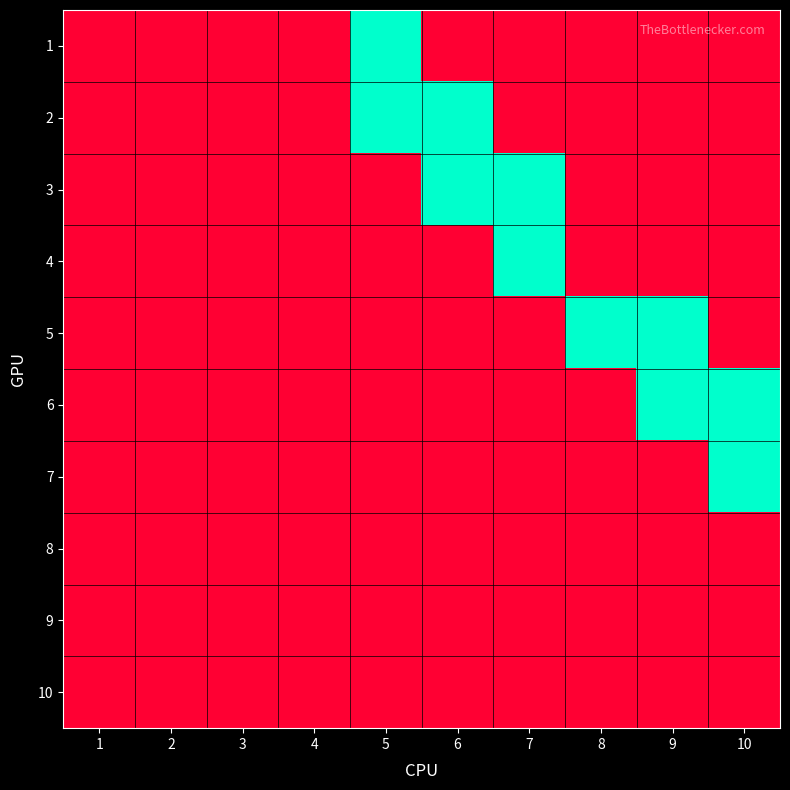

How many categories are shown in the chart?

10